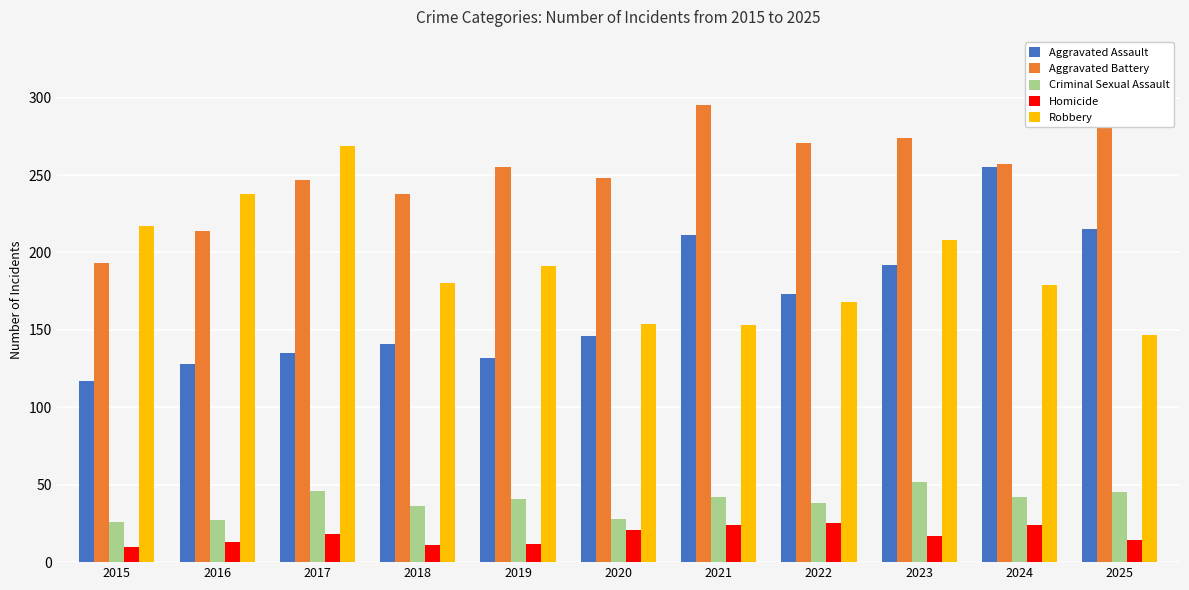

At how many categories does at least one series exceed 28?

11